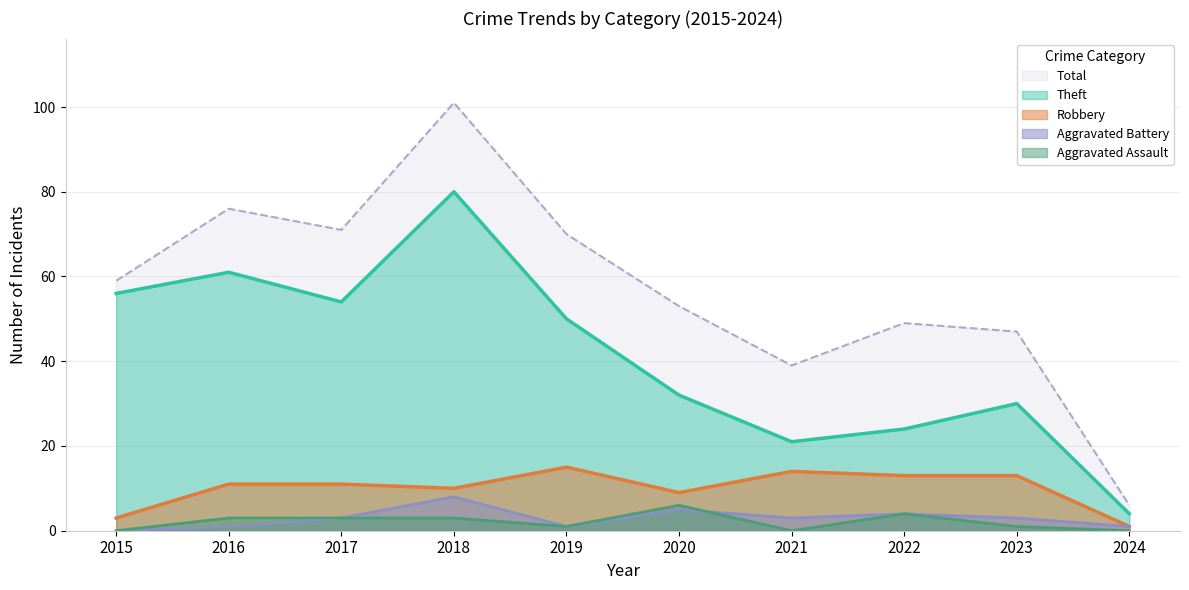

True or false: Aggravated Assault and Total intersect in this chart.

False